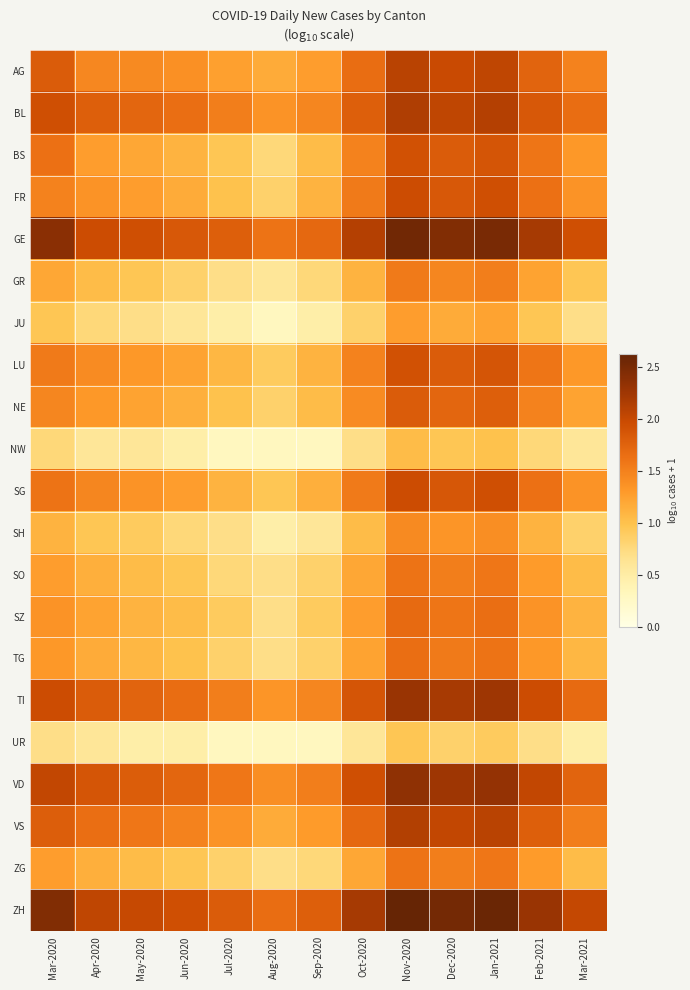

Which category has the highest value across all series?

Nov-2020